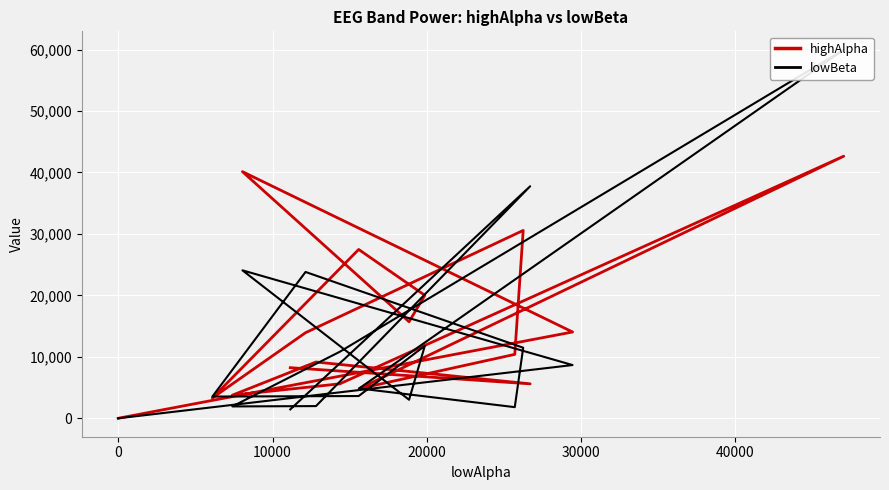

What is the maximum value shown in the chart?

59969